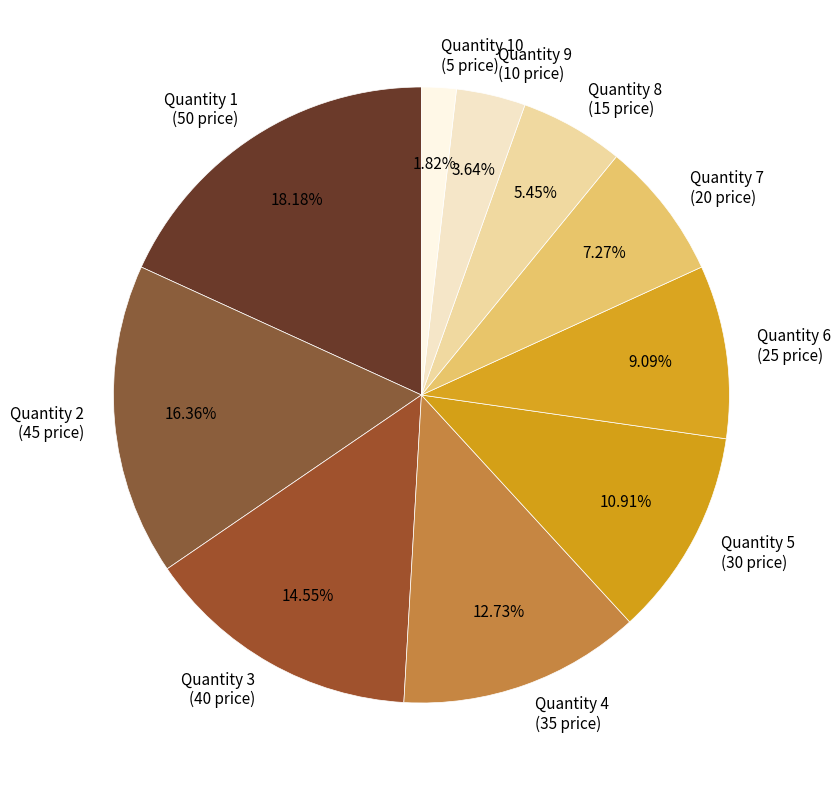

How many segments does this pie chart have?

10